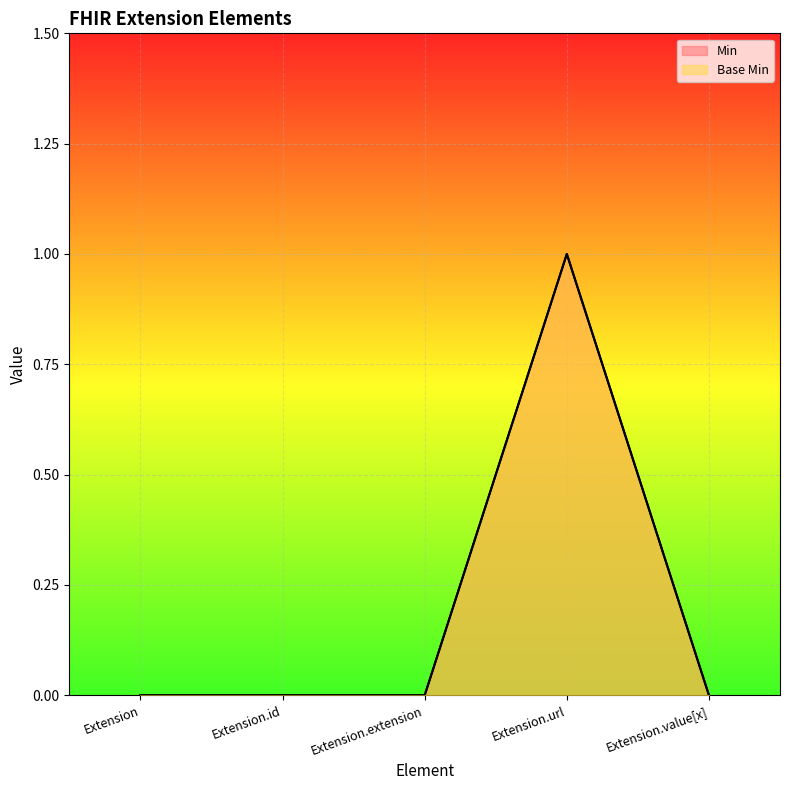

Reading left to right, extract all data points from this chart.

Min: 0	0	0	1	0
Base Min: 0	0	0	1	0